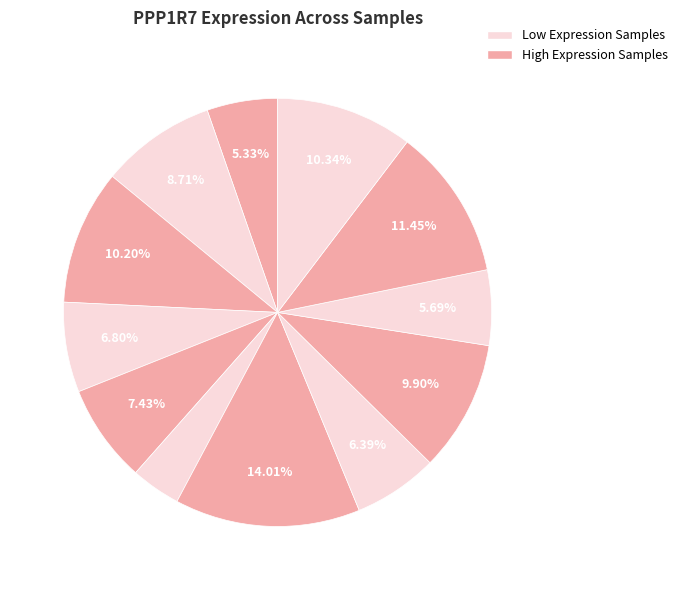

How many slices are in this pie chart?

12